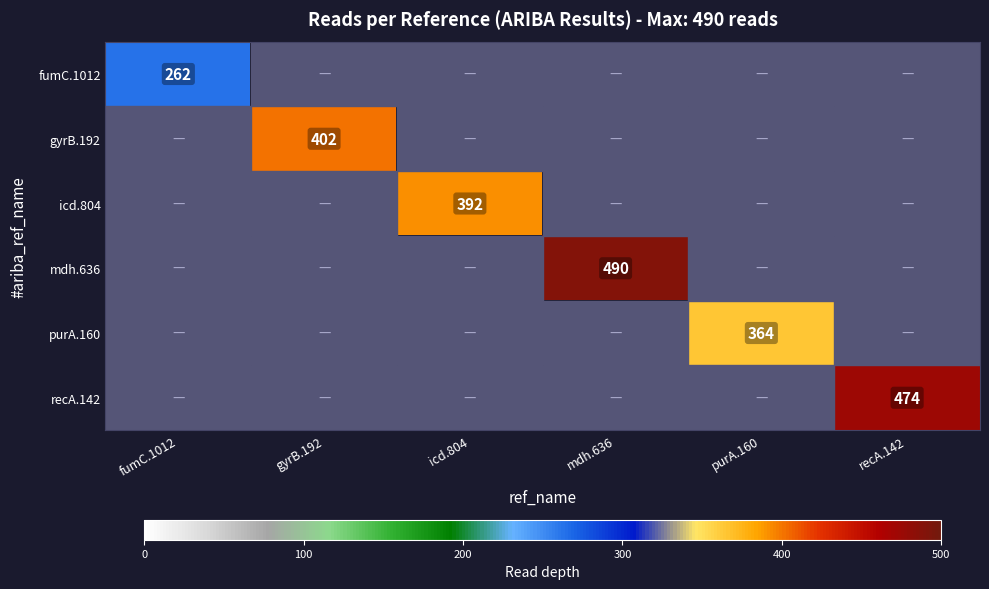

Is it true that icd.804 equals 392 at icd.804?

True